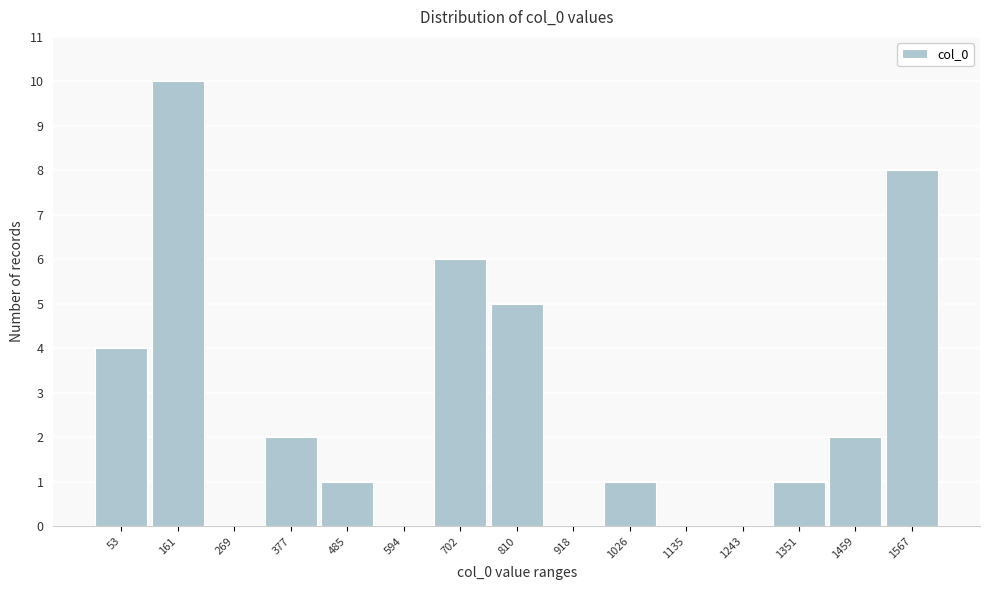

Reading left to right, what are all the values shown in this chart?

53=4	161=10	269=0	377=2	485=1	594=0	702=6	810=5	918=0	1026=1	1135=0	1243=0	1351=1	1459=2	1567=8